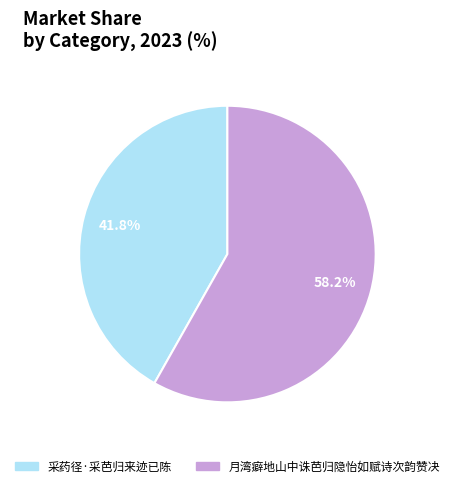

What is the ratio of the value at 月湾癖地山中诛芭归隐怡如赋诗次韵赞决 to the value at 采药径·采芭归来迹已陈?

1.4